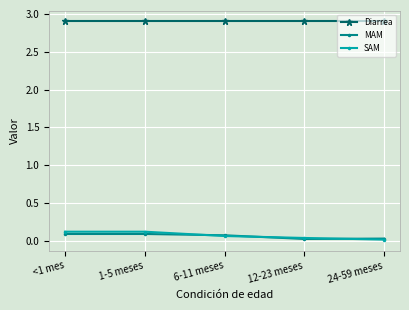

What is the label of the 3rd point from the right?

6-11 meses